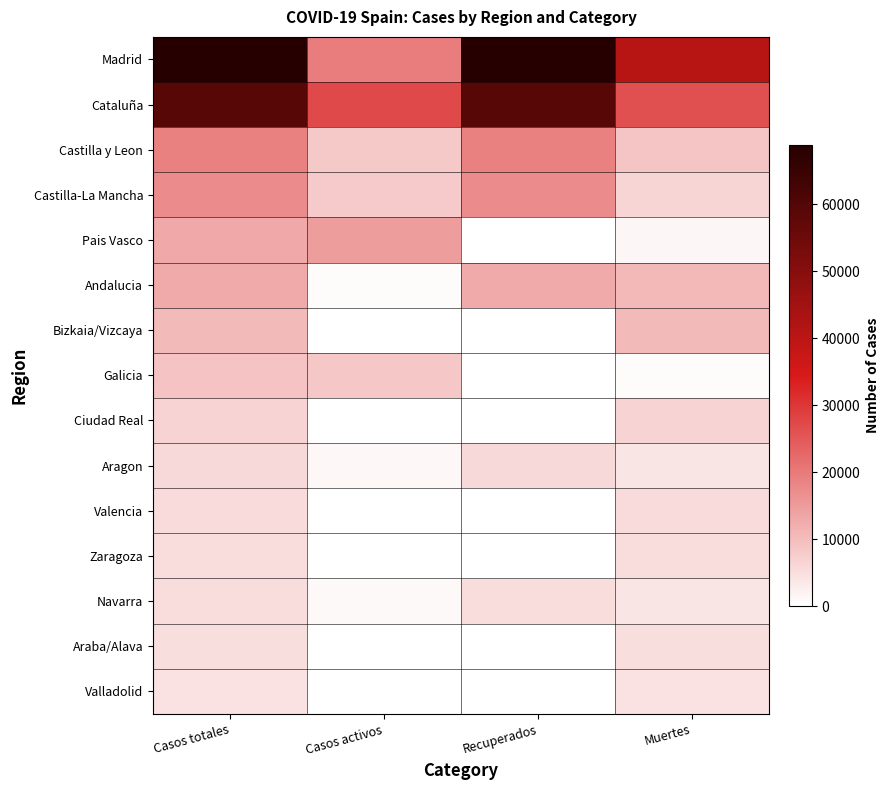

Reading left to right, extract all data points from this chart.

Madrid: Casos totales=68852	Casos activos=19425	Recuperados=68852	Muertes=40736
Cataluña: Casos totales=59019	Casos activos=27229	Recuperados=59019	Muertes=26203
Castilla y Leon: Casos totales=18907	Casos activos=8267	Recuperados=18907	Muertes=8716
Castilla-La Mancha: Casos totales=17259	Casos activos=7922	Recuperados=17259	Muertes=6392
Pais Vasco: Casos totales=13156	Casos activos=14646	Recuperados=0	Muertes=1418
Andalucia: Casos totales=12679	Casos activos=604	Recuperados=12679	Muertes=10671
Bizkaia/Vizcaya: Casos totales=10332	Casos activos=0	Recuperados=0	Muertes=10332
Galicia: Casos totales=9041	Casos activos=8409	Recuperados=28	Muertes=604
Ciudad Real: Casos totales=6464	Casos activos=0	Recuperados=0	Muertes=6464
Aragon: Casos totales=5695	Casos activos=1097	Recuperados=5695	Muertes=3772
Valencia: Casos totales=5609	Casos activos=0	Recuperados=0	Muertes=5609
Zaragoza: Casos totales=5287	Casos activos=0	Recuperados=0	Muertes=5287
Navarra: Casos totales=5259	Casos activos=864	Recuperados=5259	Muertes=3905
Araba/Alava: Casos totales=4868	Casos activos=0	Recuperados=0	Muertes=4868
Valladolid: Casos totales=4393	Casos activos=0	Recuperados=0	Muertes=4393